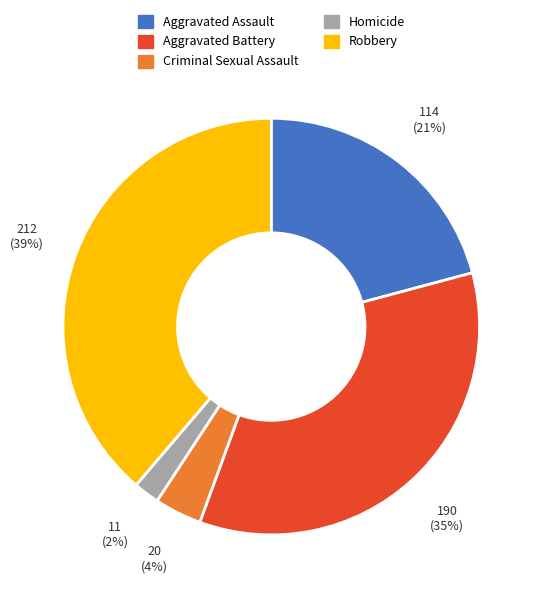

Is Criminal Sexual Assault the majority of the pie?

No